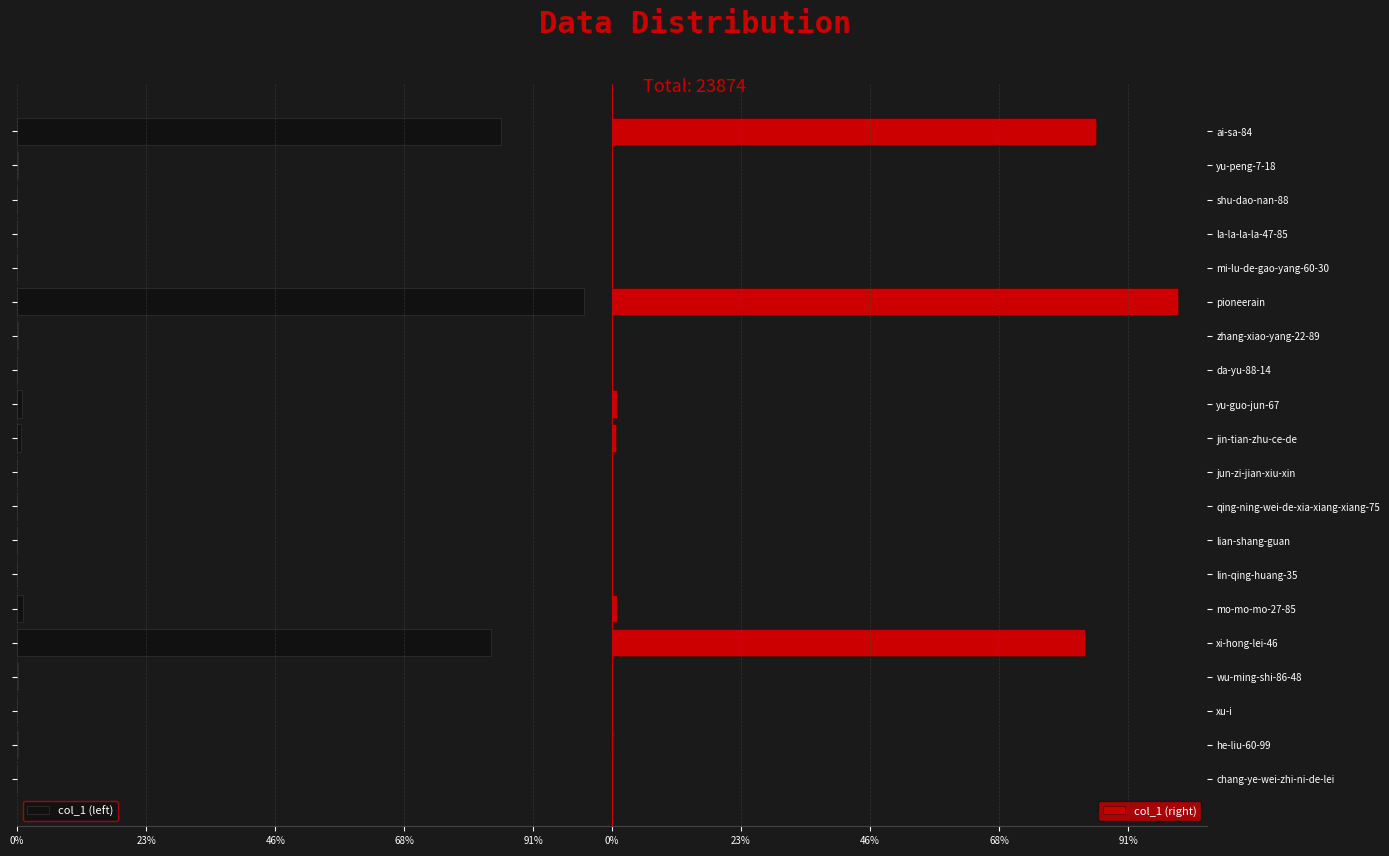

The value of col_1 (right) at zhang-xiao-yang-22-89 is 3. True or false?

False